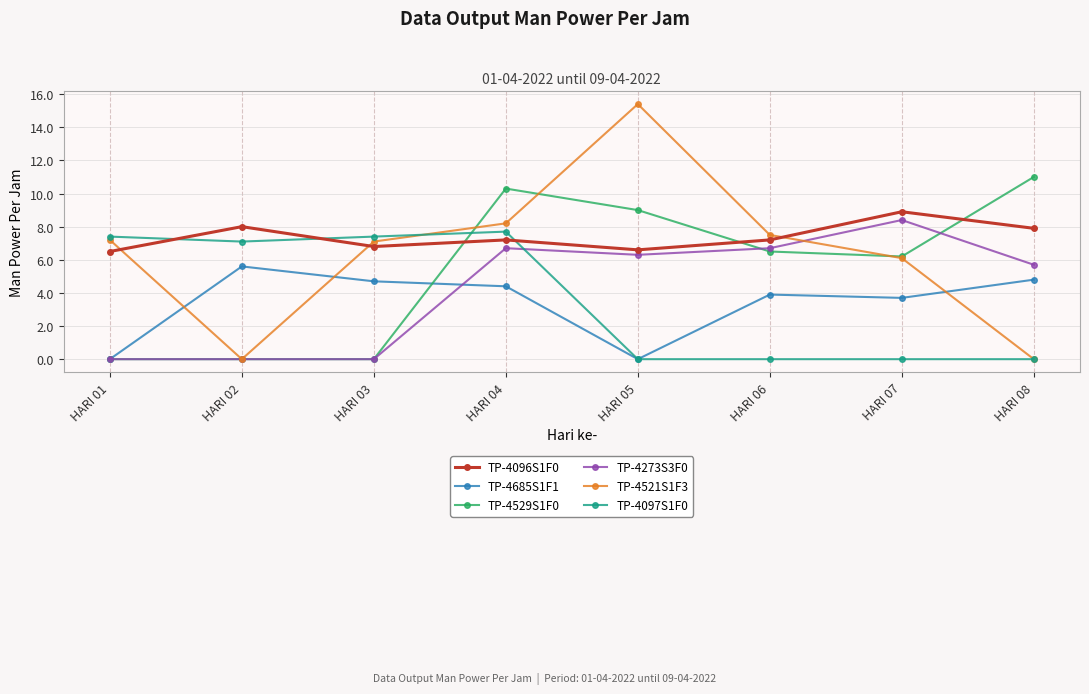

Between which two adjacent categories do TP-4097S1F0 and TP-4529S1F0 first intersect?

HARI 03 and HARI 04